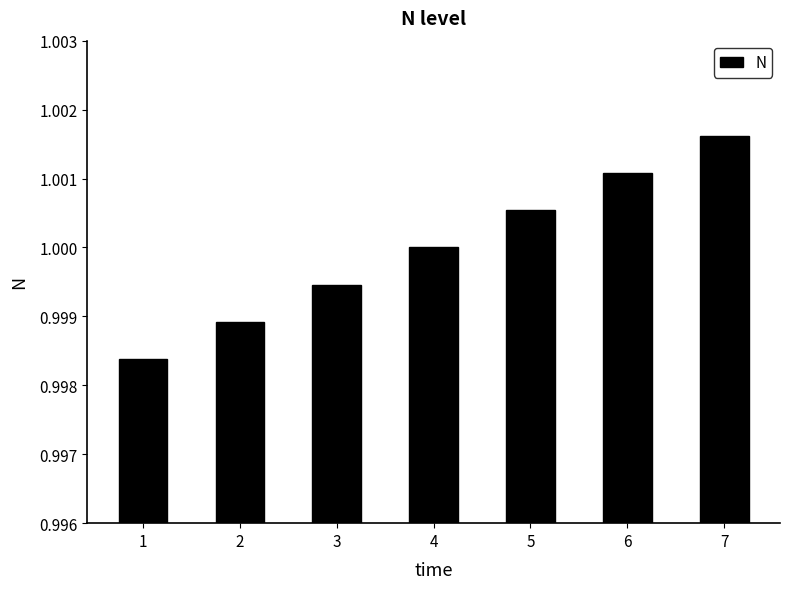

Does the chart contain stacked bars?

No